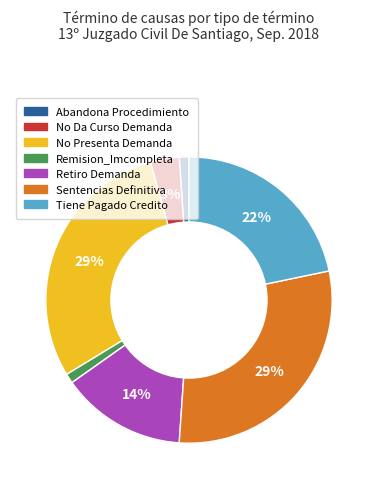

Does No Da Curso Demanda account for over 50% of the chart?

No